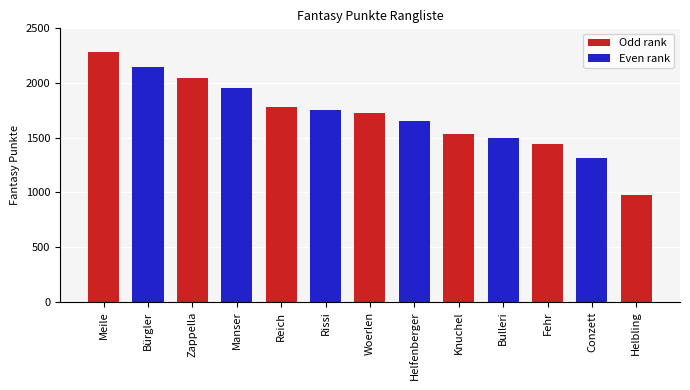

What is the difference between the values at Reich and Meile?

499